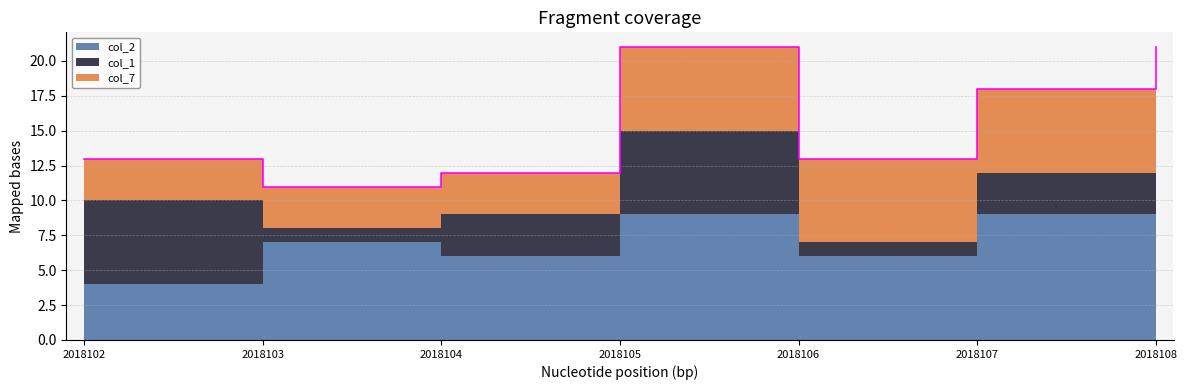

What is the minimum value for col_1?

1